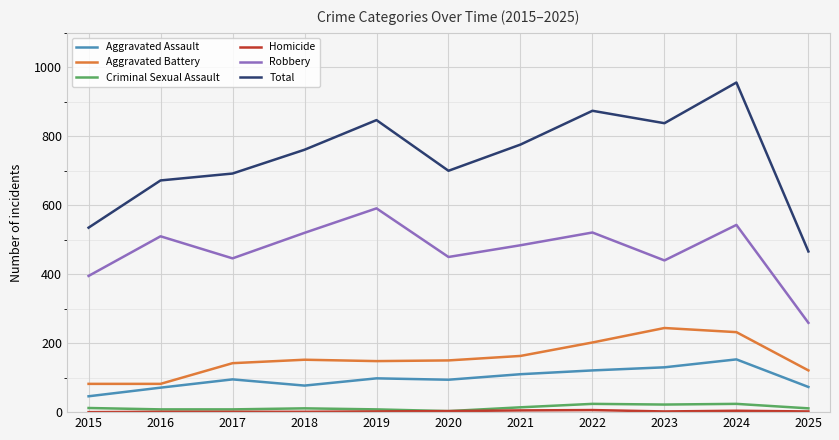

What value does the Criminal Sexual Assault series have at 2018?

11